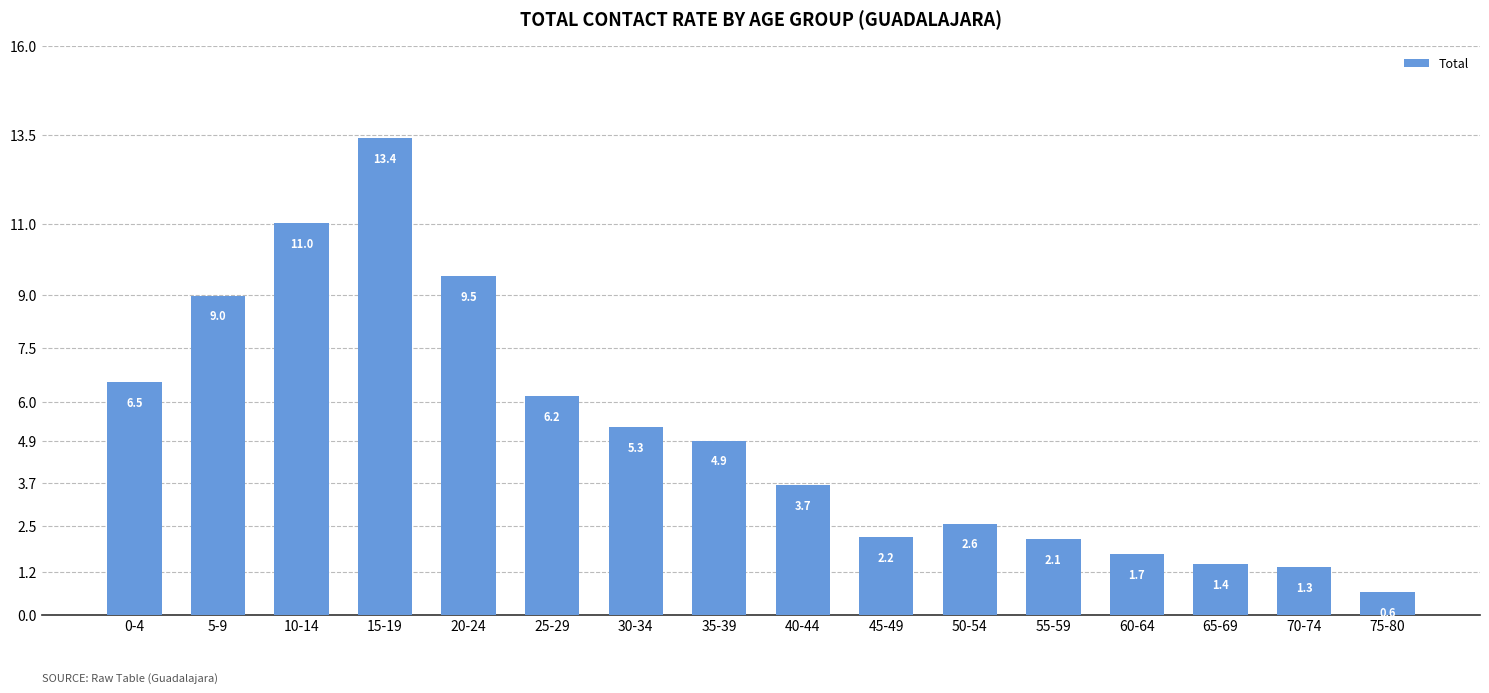

Reading left to right, what are all the values shown in this chart?

0-4=6.5	5-9=9.0	10-14=11.0	15-19=13.4	20-24=9.5	25-29=6.2	30-34=5.3	35-39=4.9	40-44=3.7	45-49=2.2	50-54=2.6	55-59=2.1	60-64=1.7	65-69=1.4	70-74=1.3	75-80=0.6